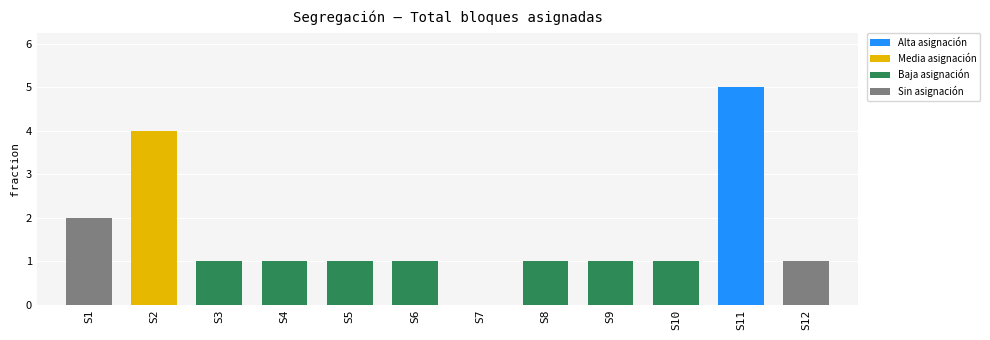

True or false: the data shows 2 at S5.

False